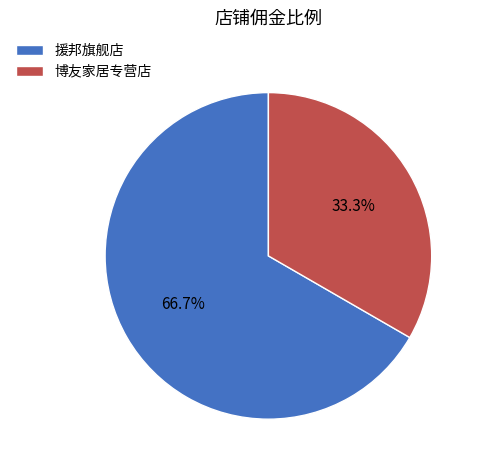

Count the number of slices in the pie.

2